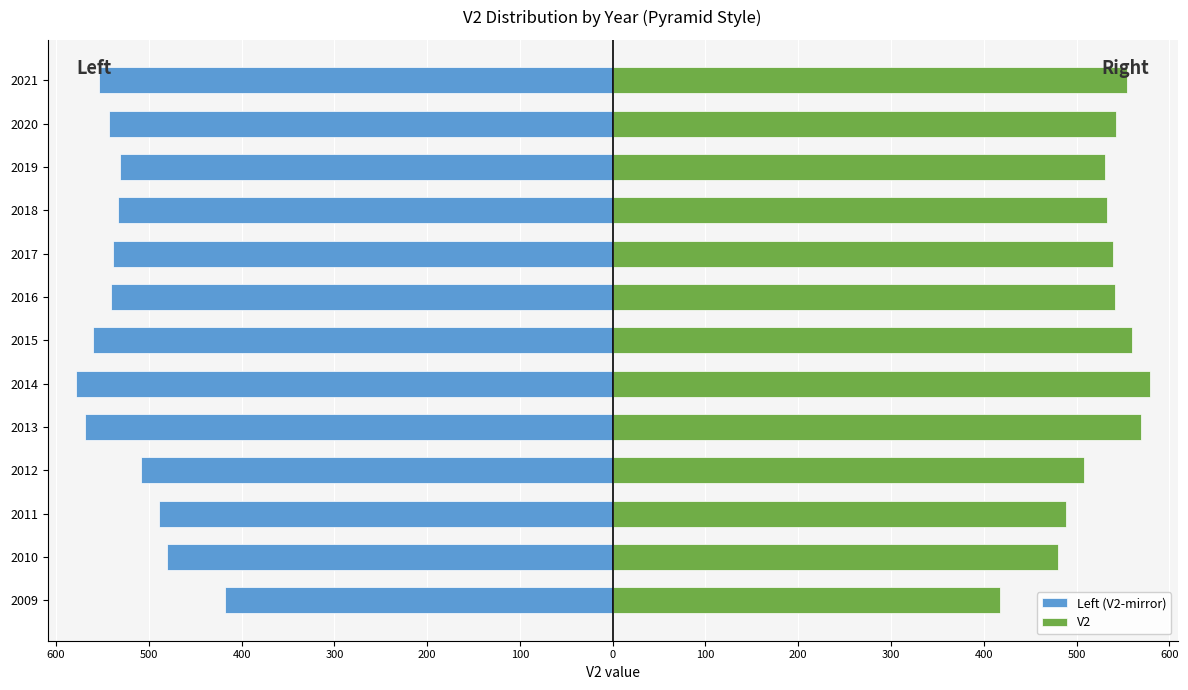

The V2 series shows 569 at 2013. True or false?

True